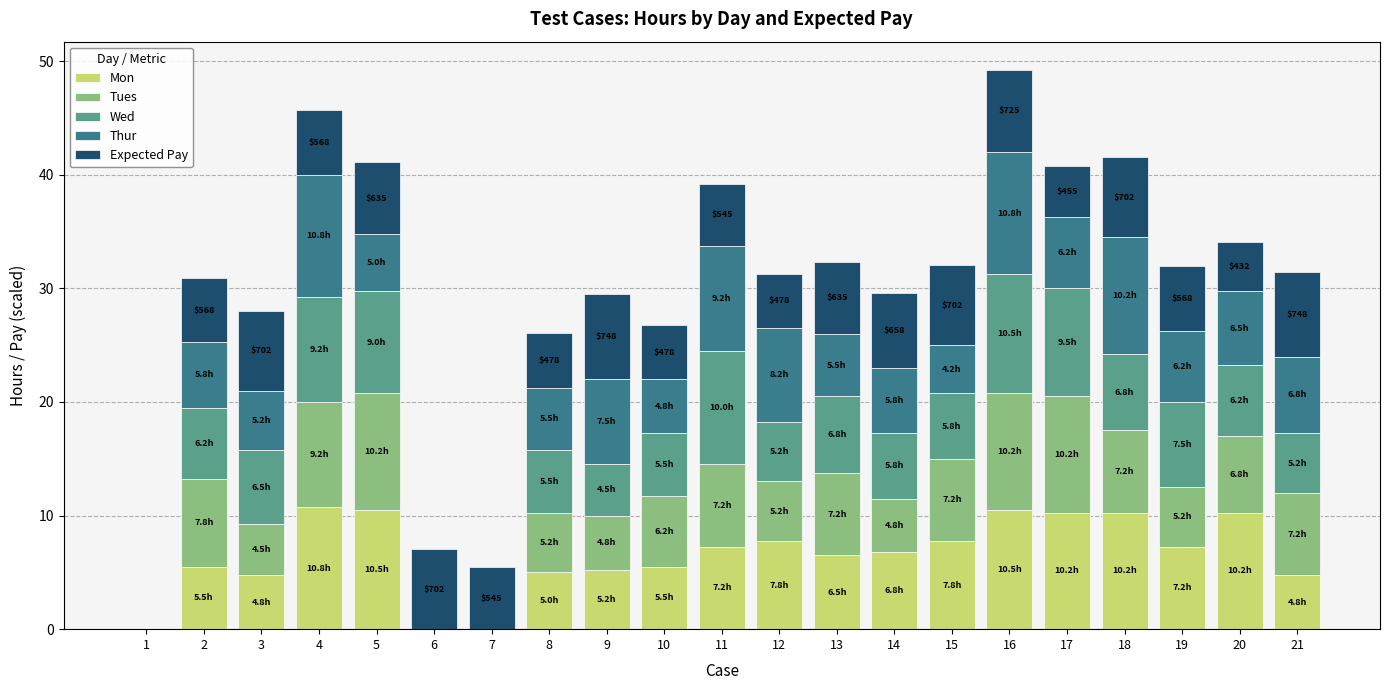

The Mon series shows 10.2 at 18. True or false?

True